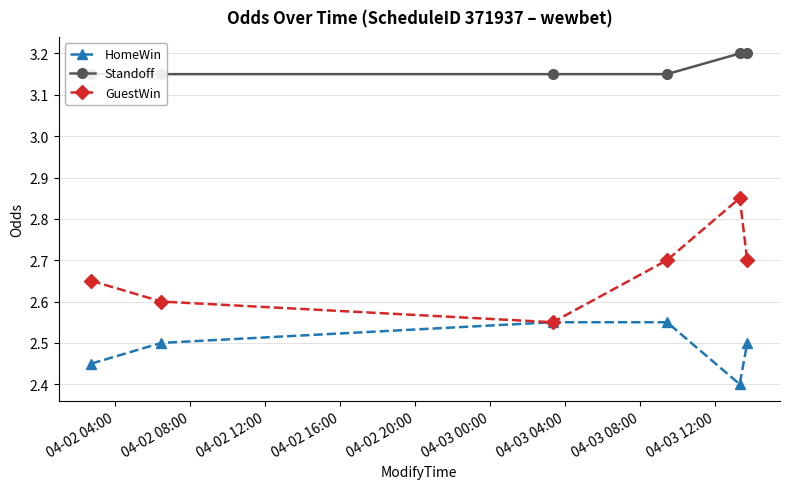

What is the value of the HomeWin point at the 5th from the left?

2.4